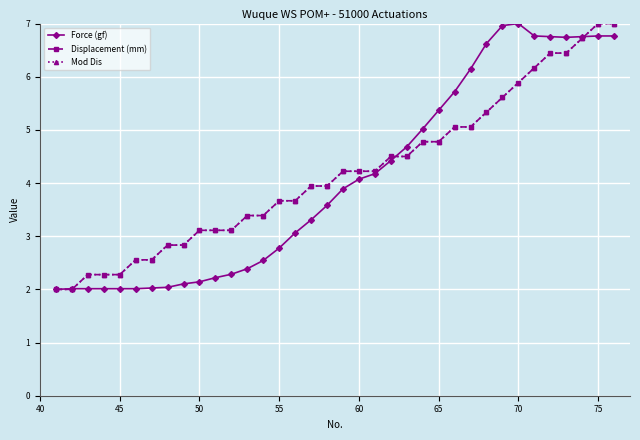

Which series has the largest total across all categories?

Displacement (mm)